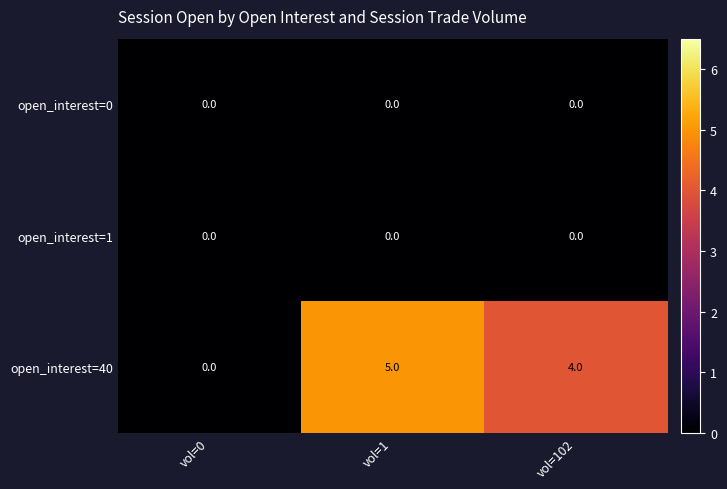

Which series has the largest total across all categories?

open_interest=40